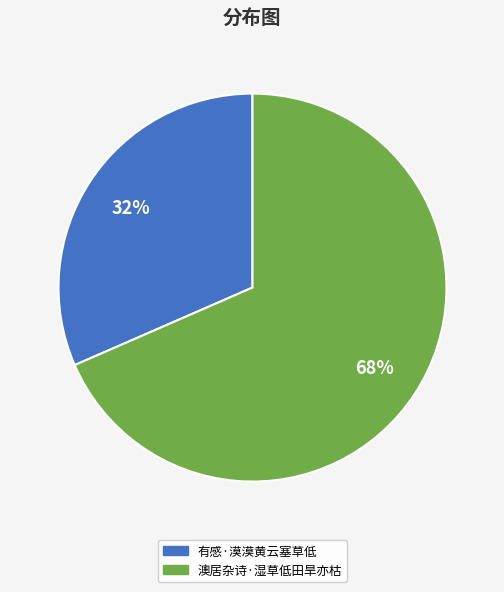

Do 澳居杂诗·湿草低田旱亦枯 and 有感·漠漠黄云塞草低 together represent more than half of the pie?

Yes